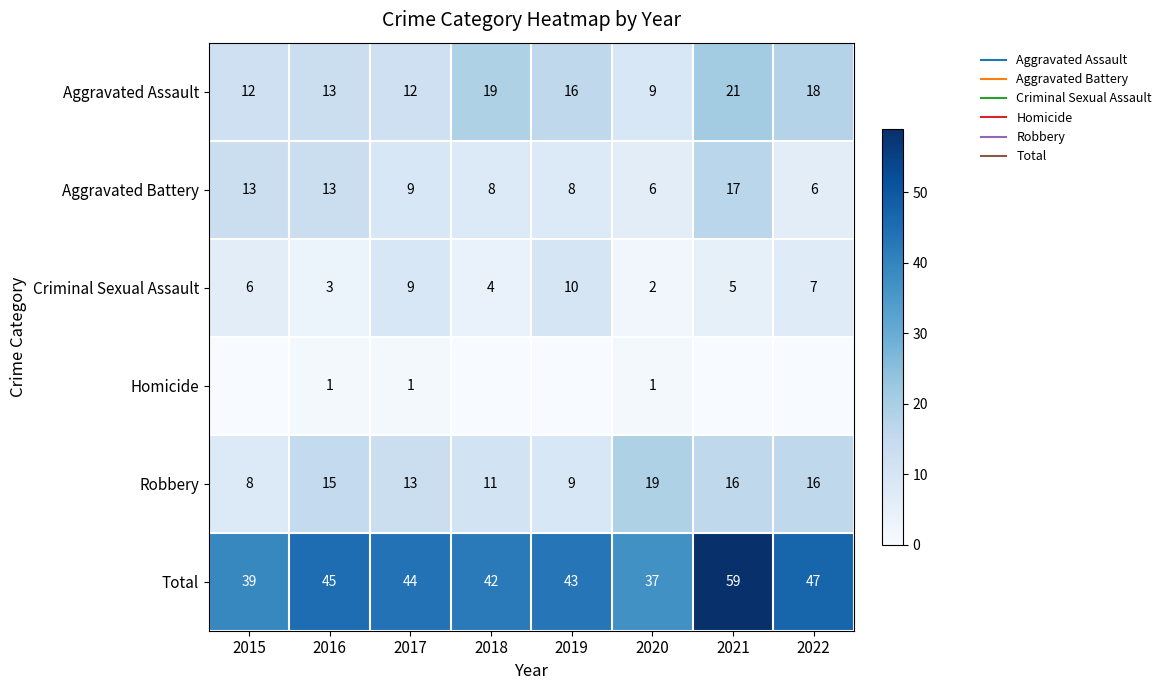

Rank the categories by Criminal Sexual Assault value from highest to lowest.

2019, 2017, 2022, 2015, 2021, 2018, 2016, 2020